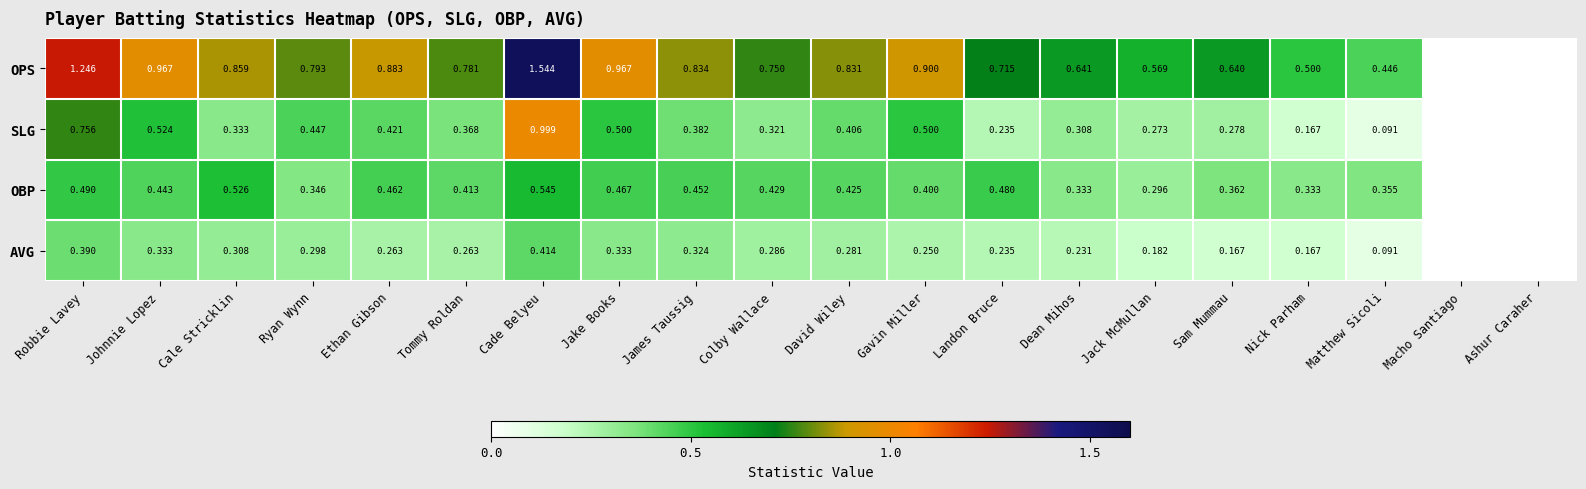

How many categories are shown in the chart?

20